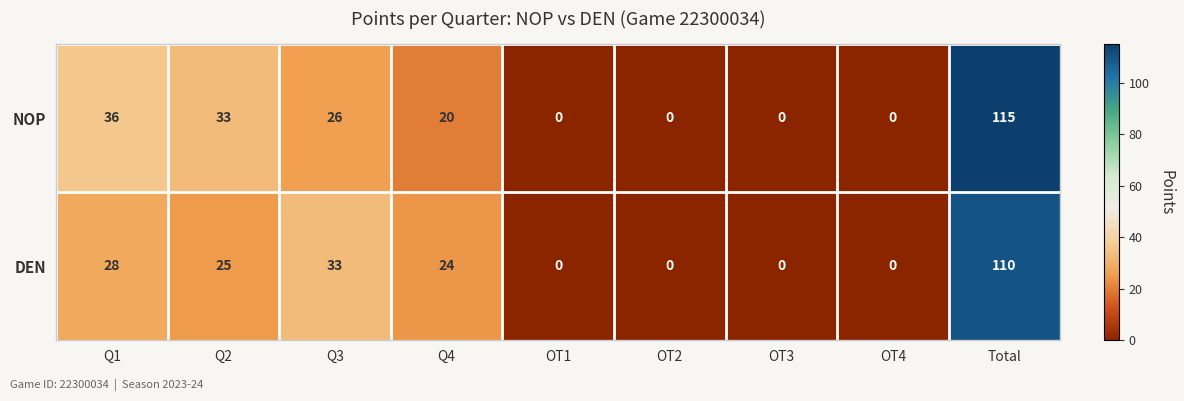

What is the sum of all DEN values?

220